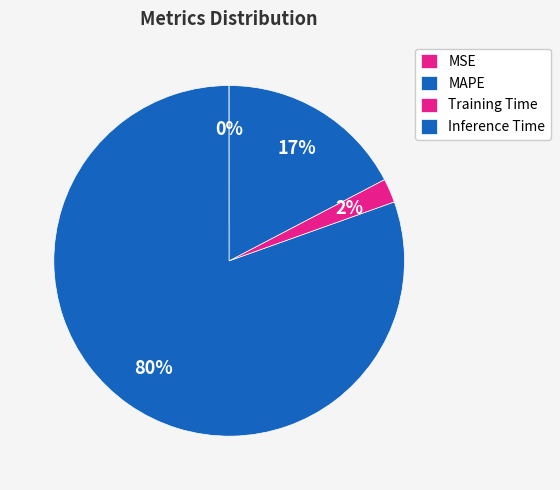

How many segments does this pie chart have?

4